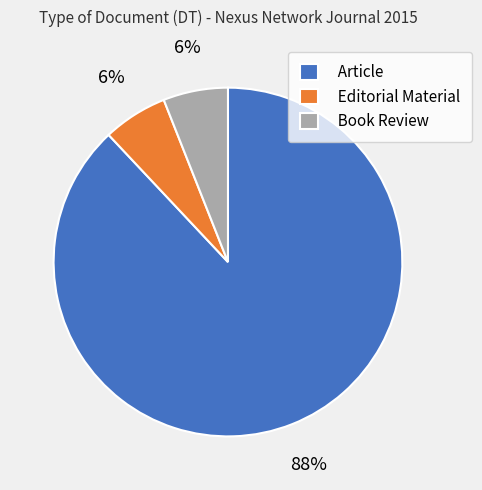

Which slice is the largest?

Article